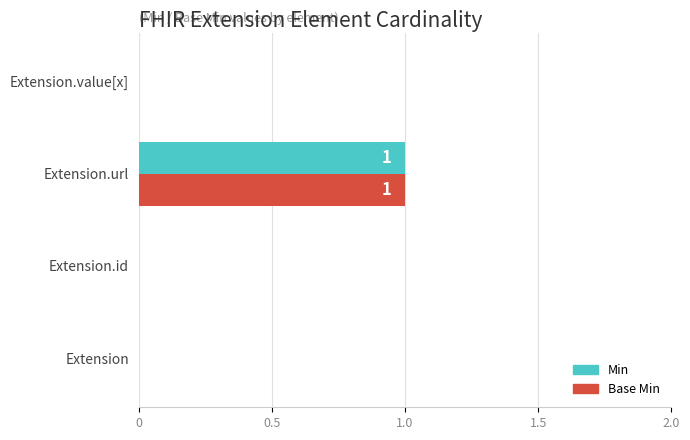

Is it true that Base Min equals -1 at Extension.value[x]?

False